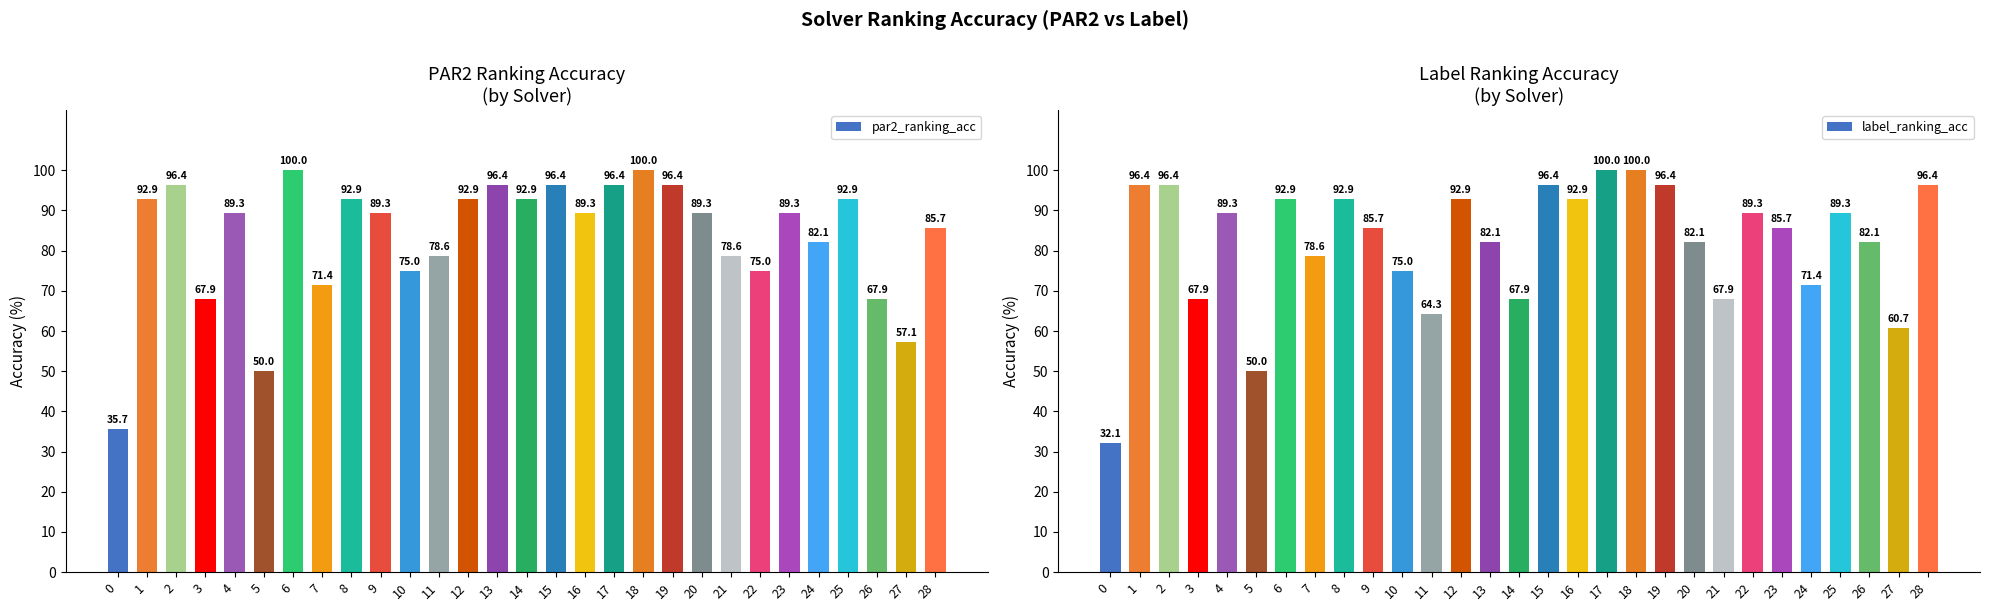

Which category has the highest value in the label_ranking_acc series?

17